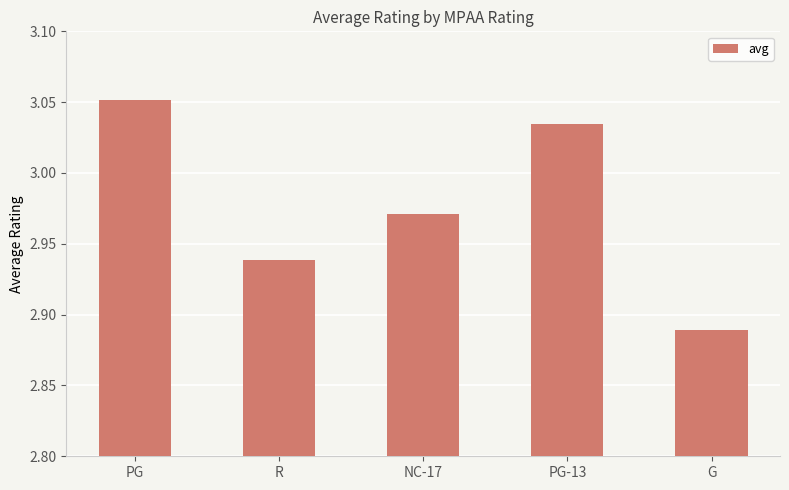

What is the sum of the values at PG and NC-17?

6.0